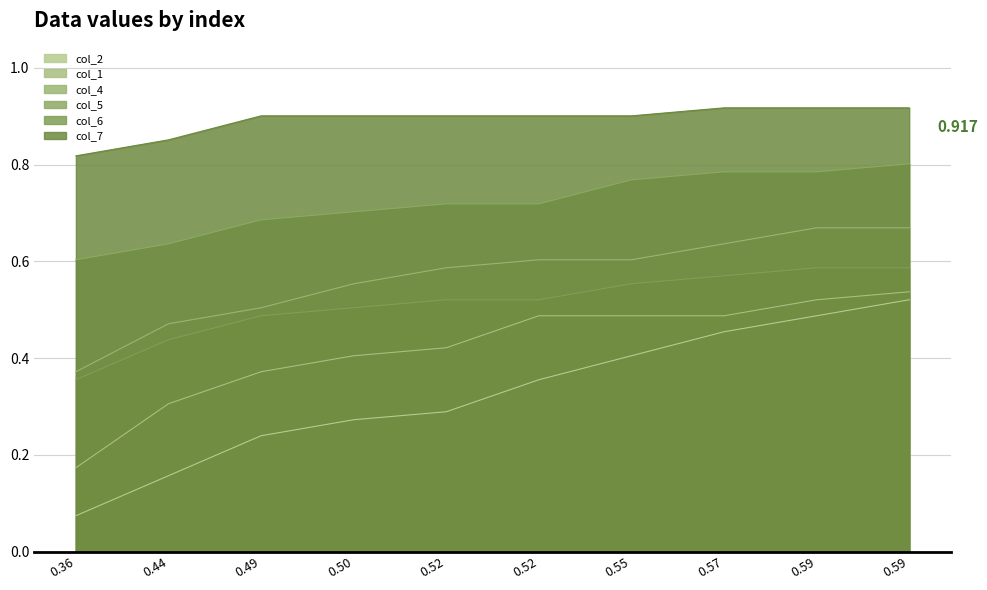

Rank the categories by col_2 value from lowest to highest.

0.36, 0.44, 0.49, 0.50, 0.52, 0.52, 0.55, 0.57, 0.59, 0.59